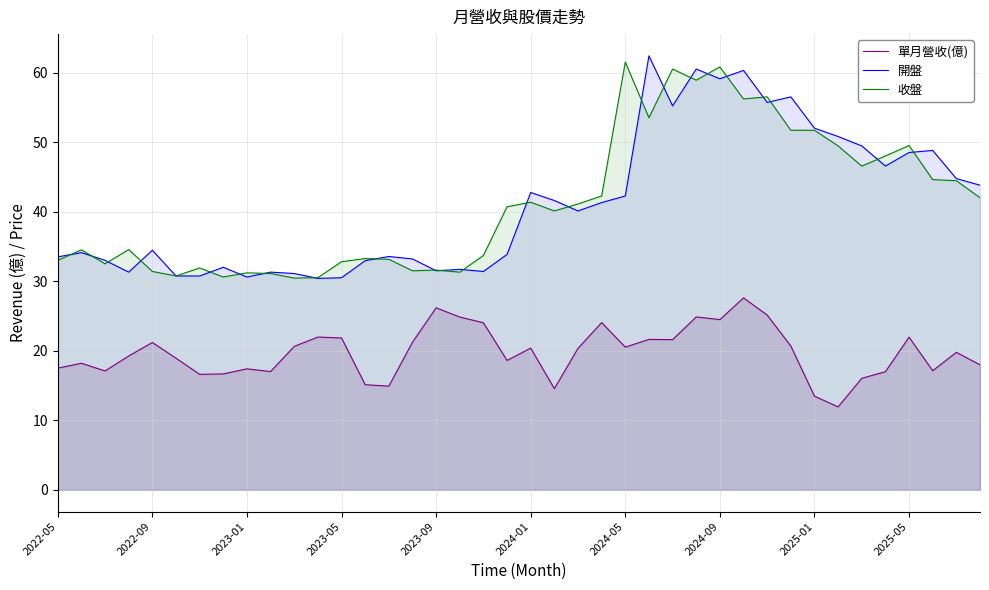

List the series in order of their peak value, lowest first.

單月營收(億), 收盤, 開盤